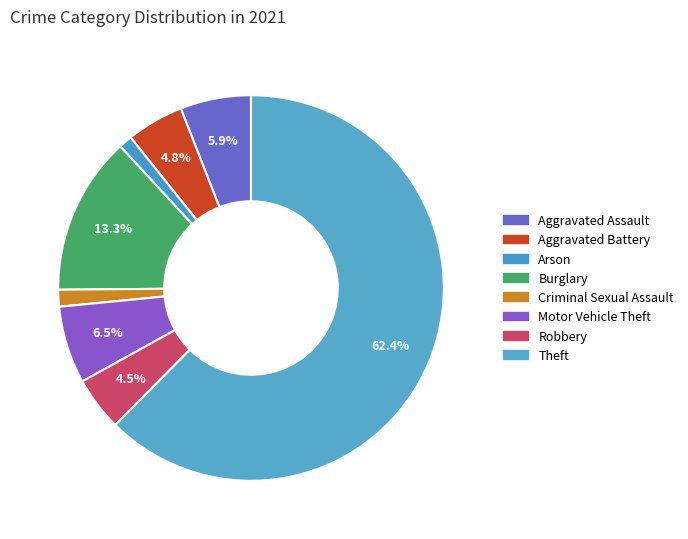

How many segments does this pie chart have?

8